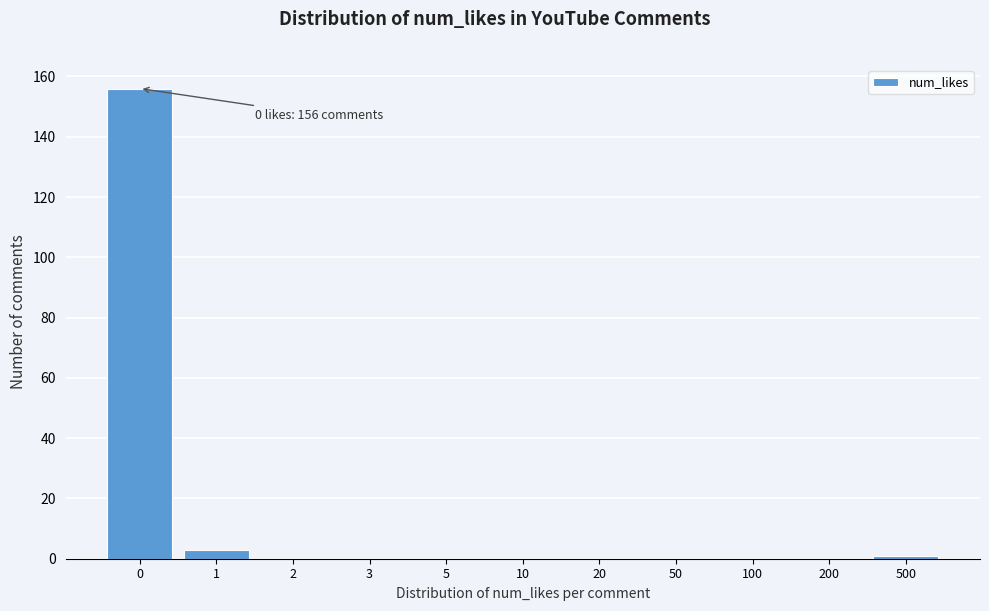

Reading right to left, transcribe all the data shown in this chart.

500=1	200=0	100=0	50=0	20=0	10=0	5=0	3=0	2=0	1=3	0=156